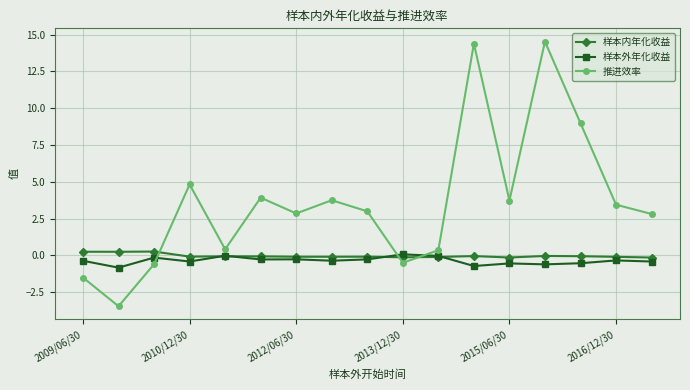

Which series has the largest total across all categories?

推进效率